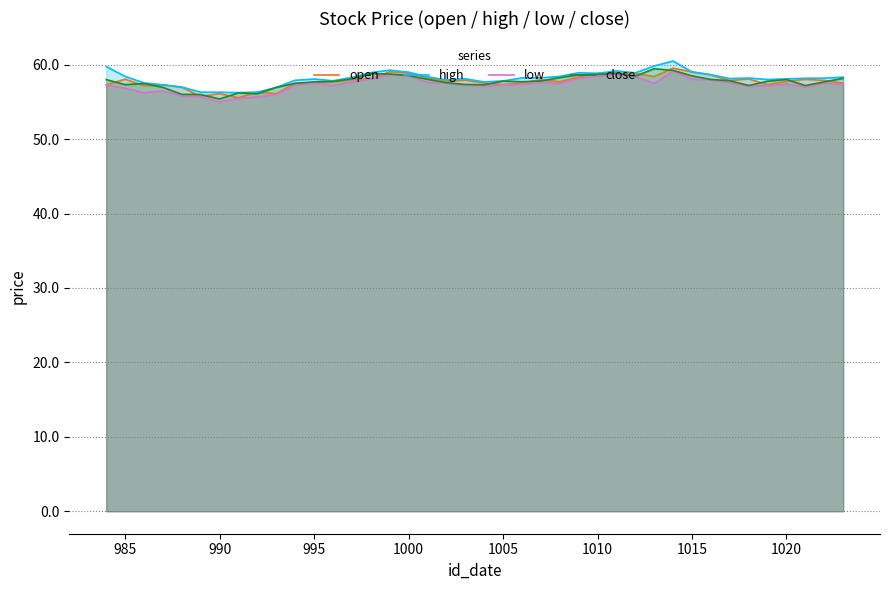

What is the minimum value shown in the chart?

55.0